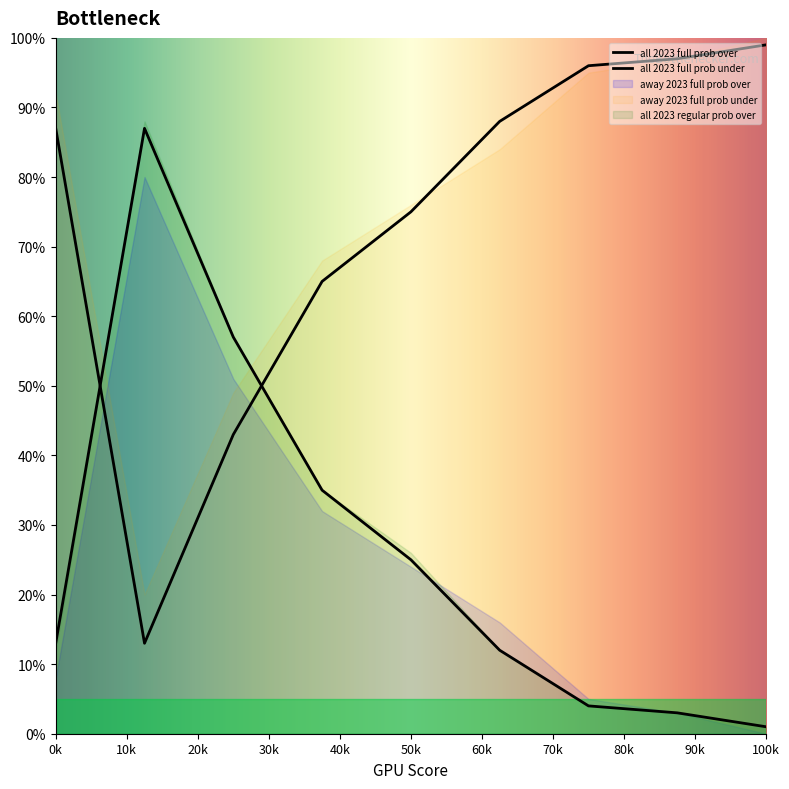

Reading left to right, what are all the values shown in this chart?

all 2023 full prob over: 13	87	57	35	25	12	4	3	1
all 2023 full prob under: 87	13	43	65	75	88	96	97	99
away 2023 full prob over: 8	80	51	32	24	16	5	3	0
away 2023 full prob under: 92	20	49	68	76	84	95	97	100
all 2023 regular prob over: 12	88	57	35	26	12	4	3	1